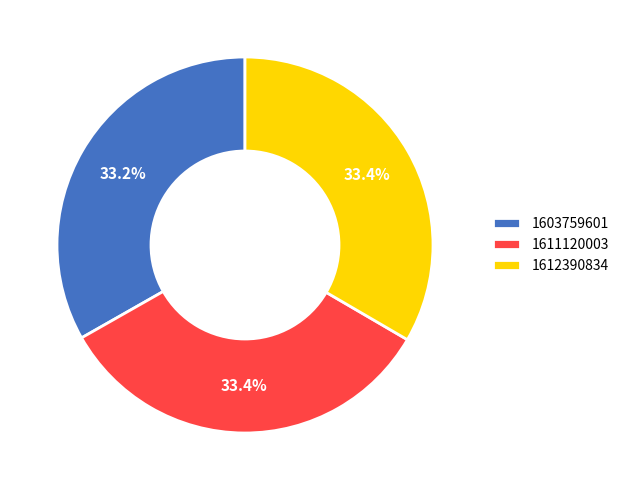

Does any single category account for the majority?

No